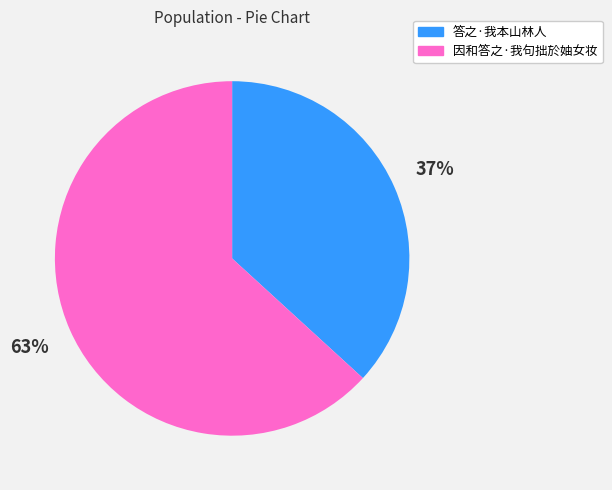

What is the ratio of the value at 因和答之·我句拙於妯女妆 to the value at 答之·我本山林人?

1.7